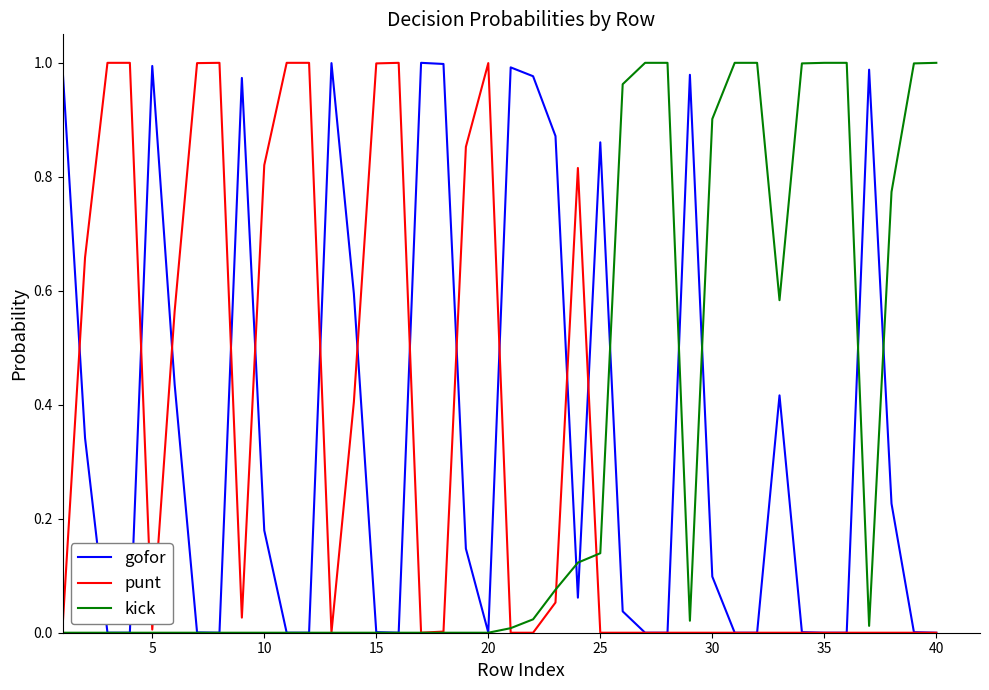

List the series in order of their overall mean, highest first.

gofor, punt, kick